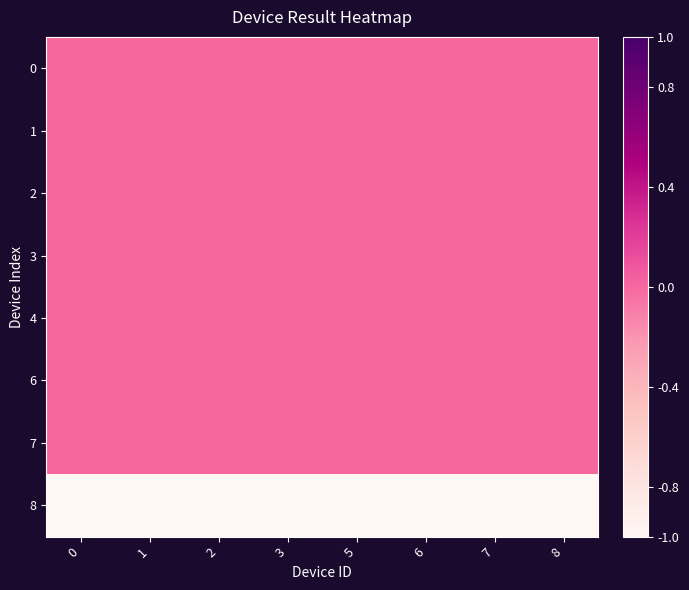

What is the difference between the highest and lowest values at 6?

1